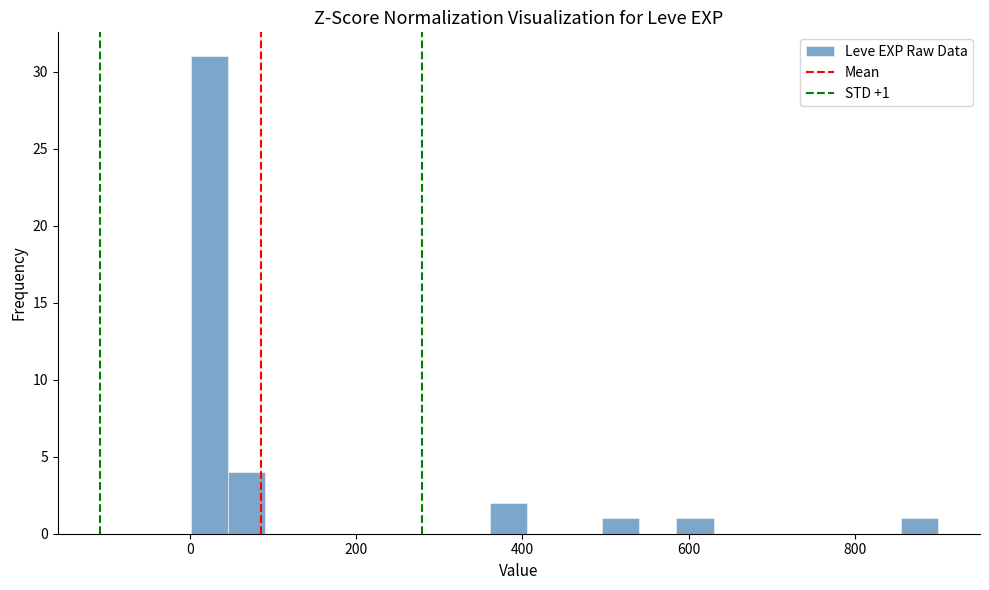

Around what value on the x-axis is the tallest bar? Give the approximate position of its centre, as read against the axis.

20